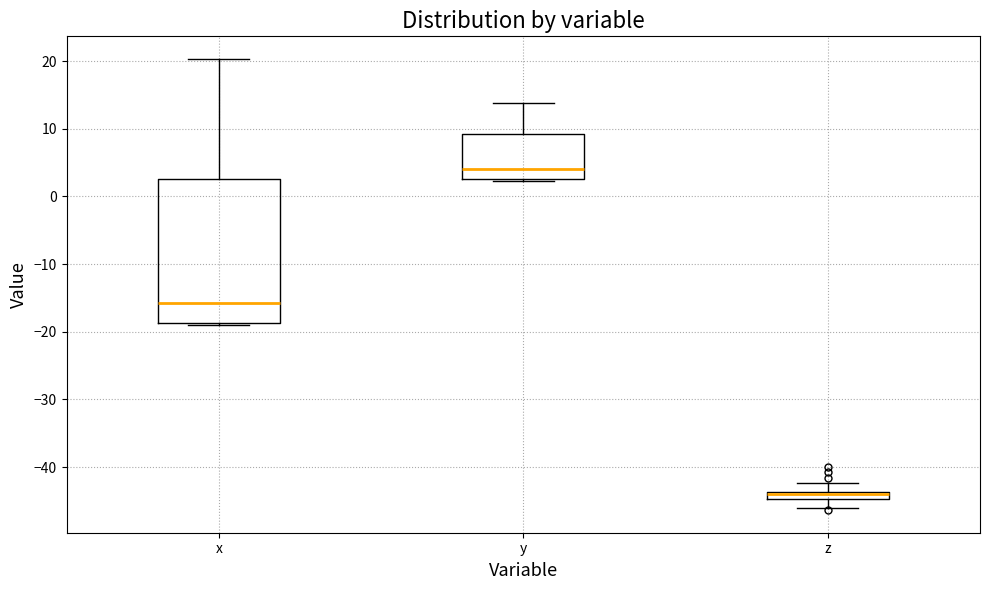

Which box has the highest median line?

y